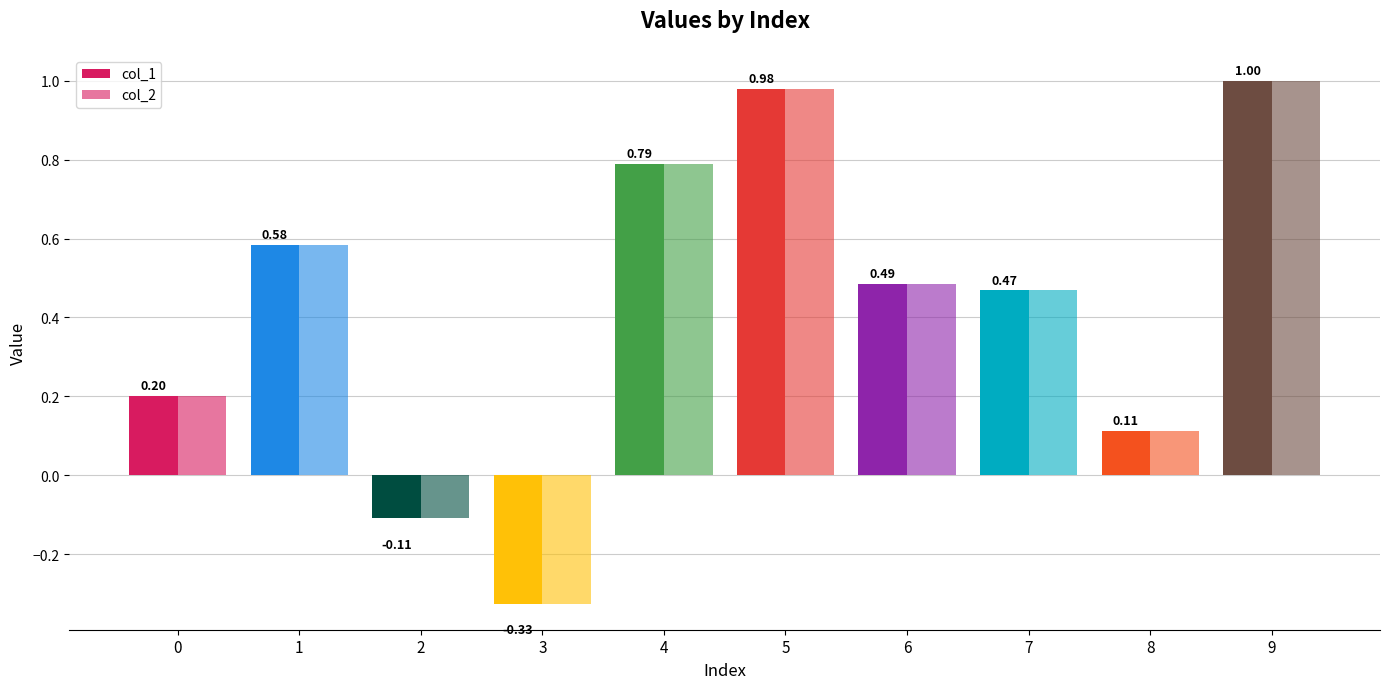

What is the sum of all col_2 values?

4.2